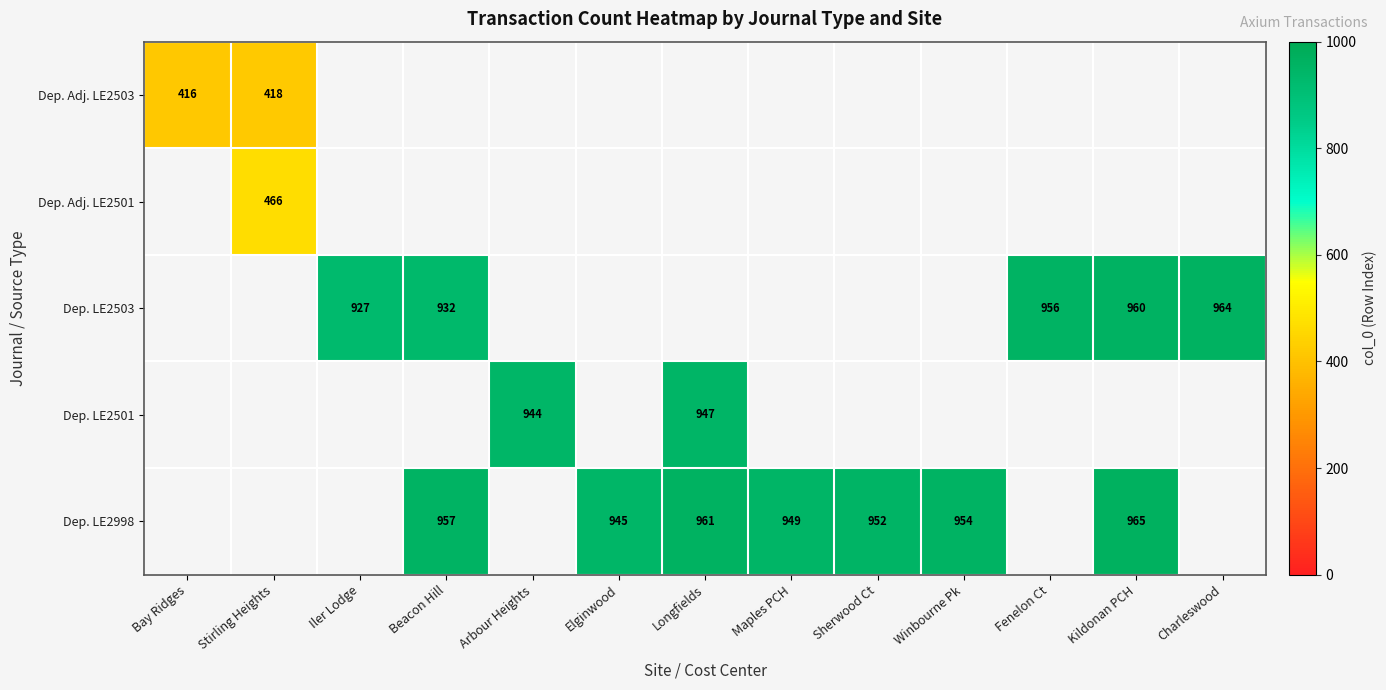

Is it true that Dep. Adj. LE2501 equals 206 at Stirling Heights?

False